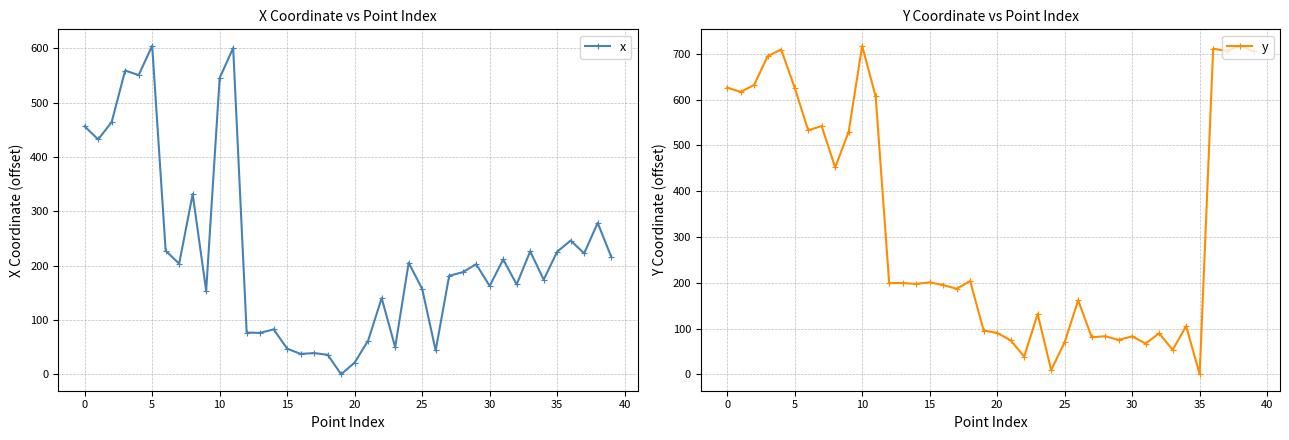

What is the sum of all y values?

12822.0